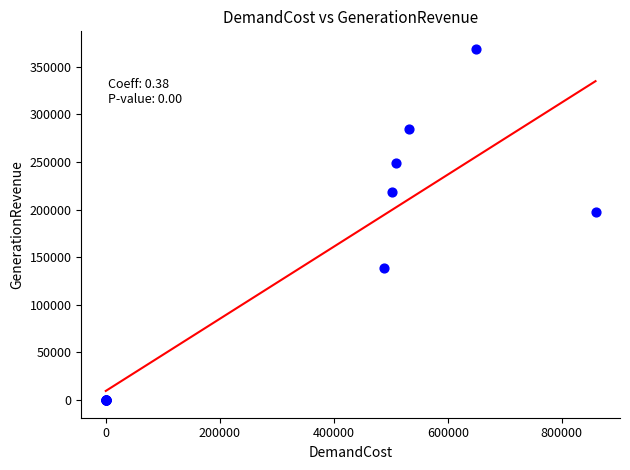

What Y value in the scatter plot is closest to 184243?

197070.8